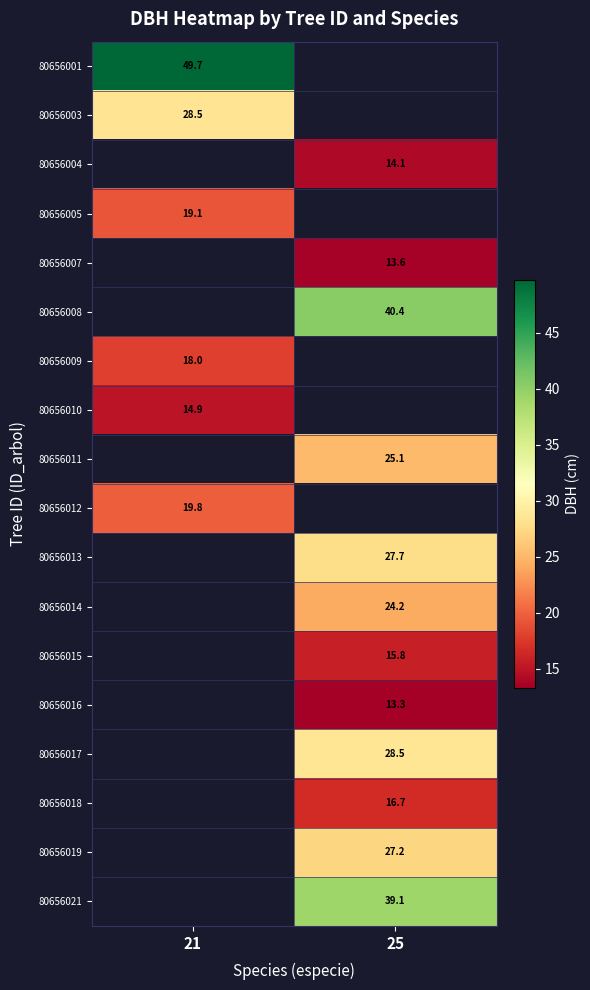

How many positive values does the 80656011 series have?

1